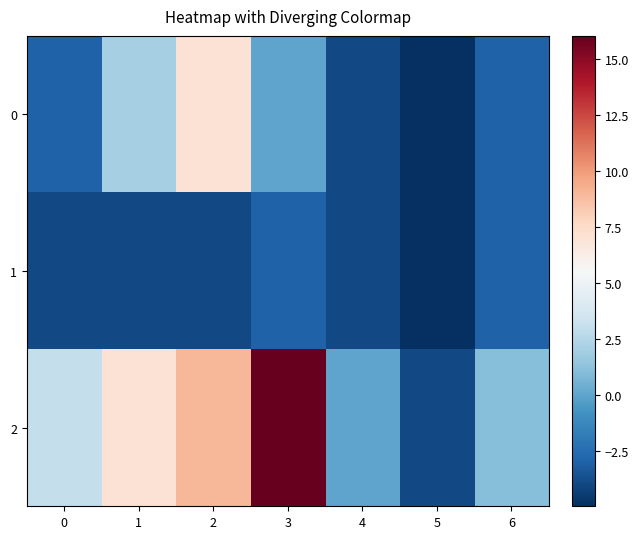

At which label does 2 reach its minimum?

5